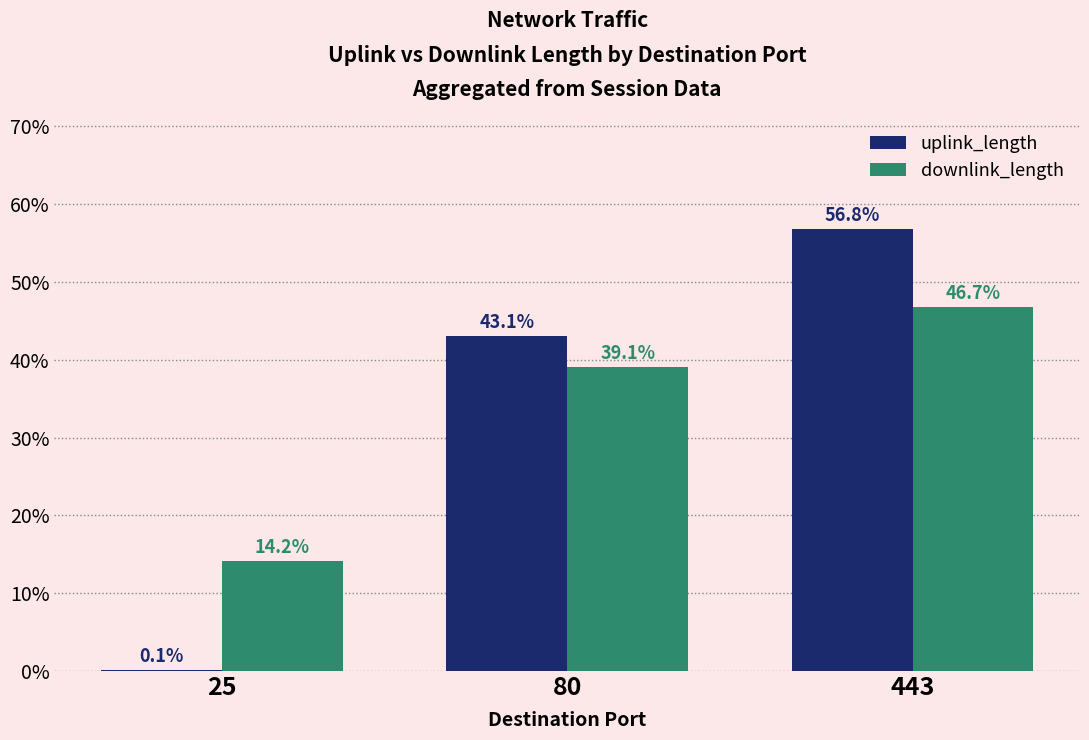

How many data points in uplink_length are above 43?

2